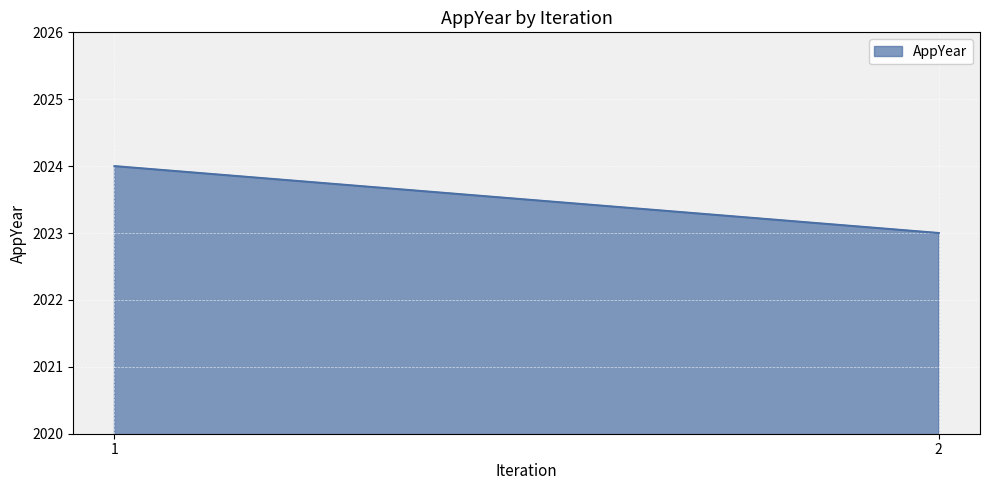

Between 1 and 2, which is larger?

1